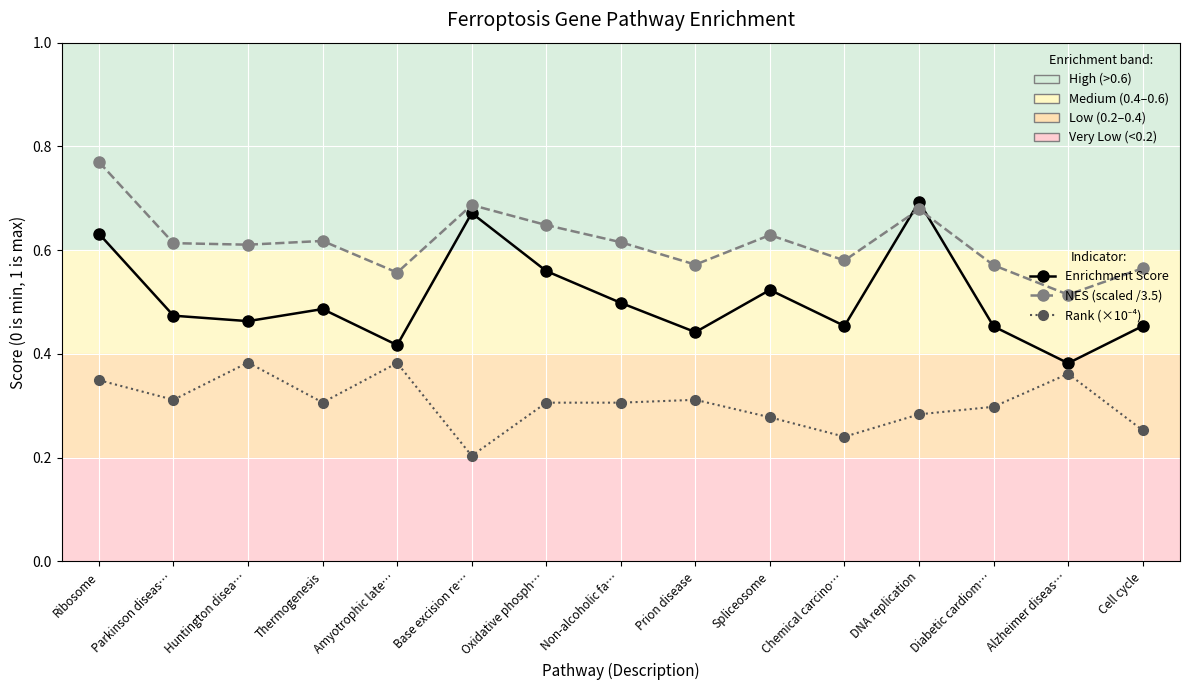

Which series has the widest spread of values?

Enrichment Score